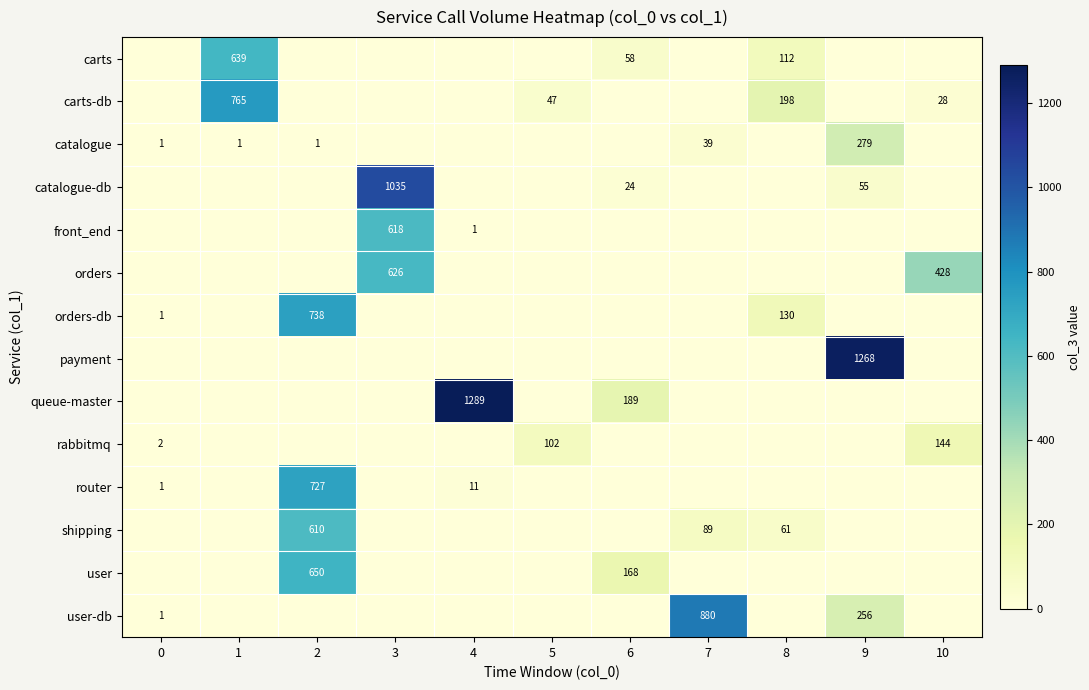

The value of catalogue at 2 is 0. True or false?

False